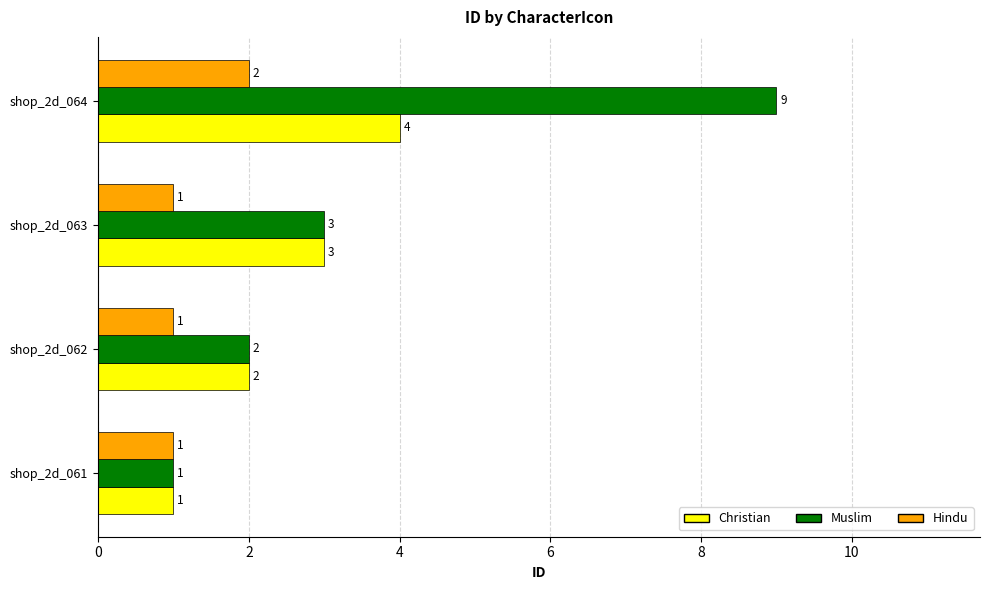

How many Hindu values are between 1 and 2?

4